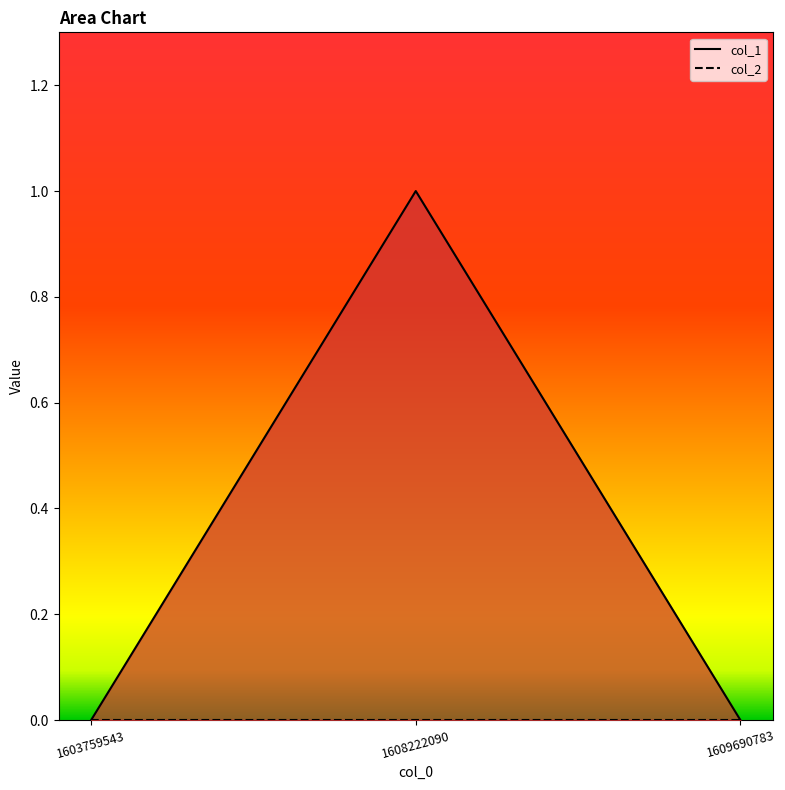

How many values are between 0 and 1?

3